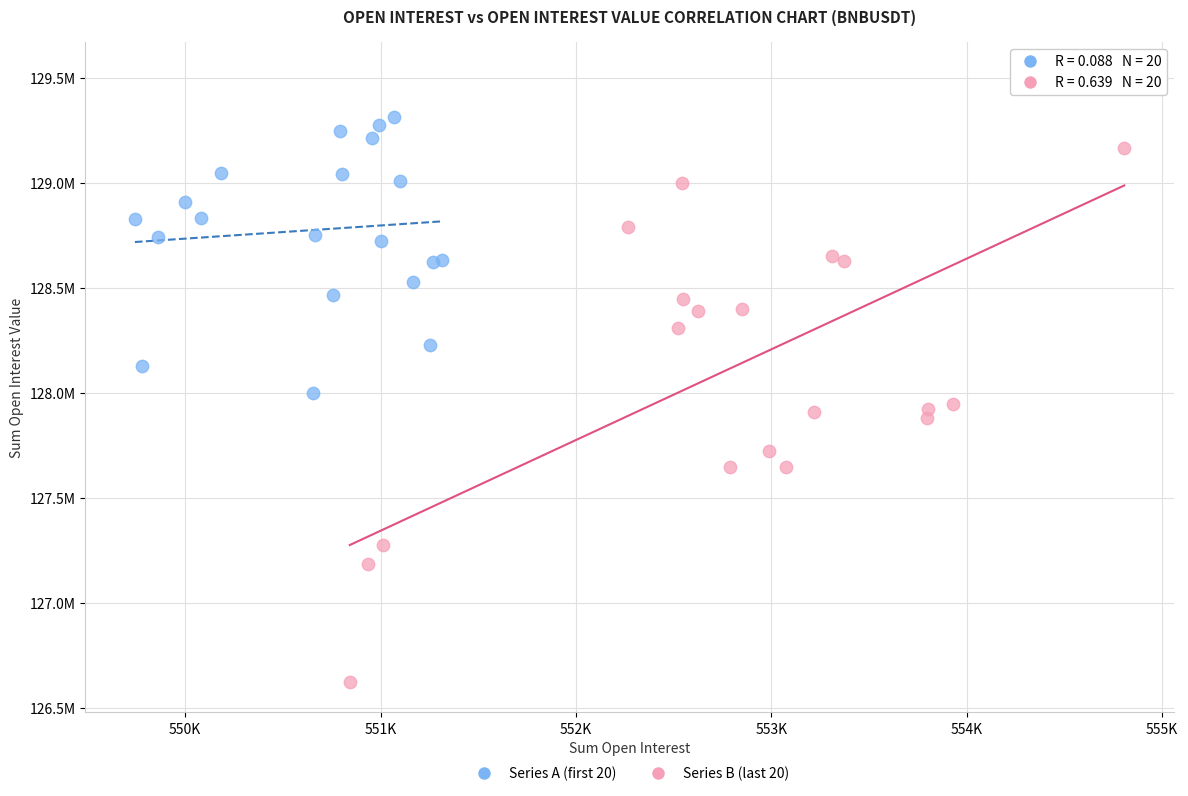

Which series reaches the minimum Y coordinate?

Series B (last 20)